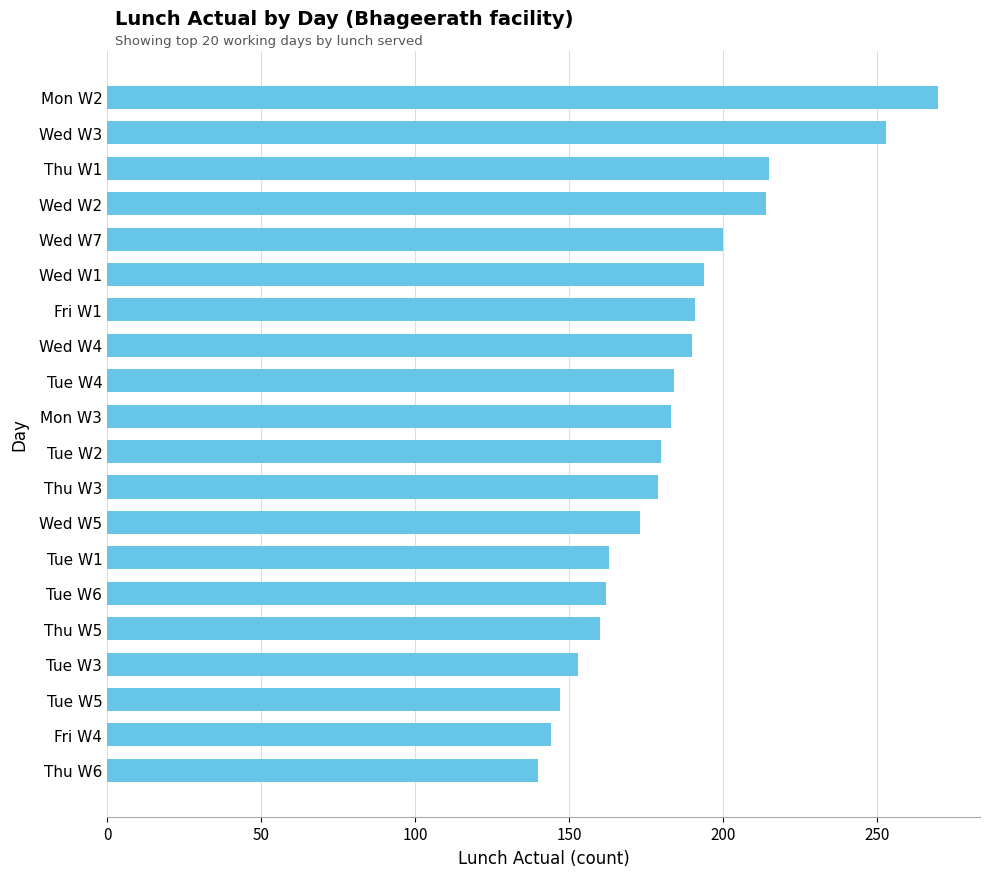

What is the change in value from Tue W3 to Wed W3?

+100